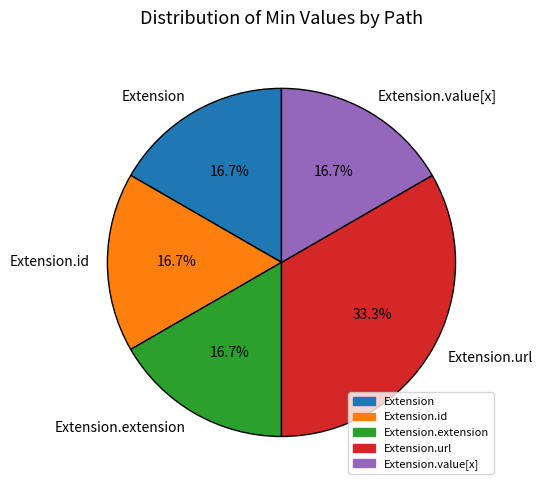

Is Extension the majority of the pie?

No